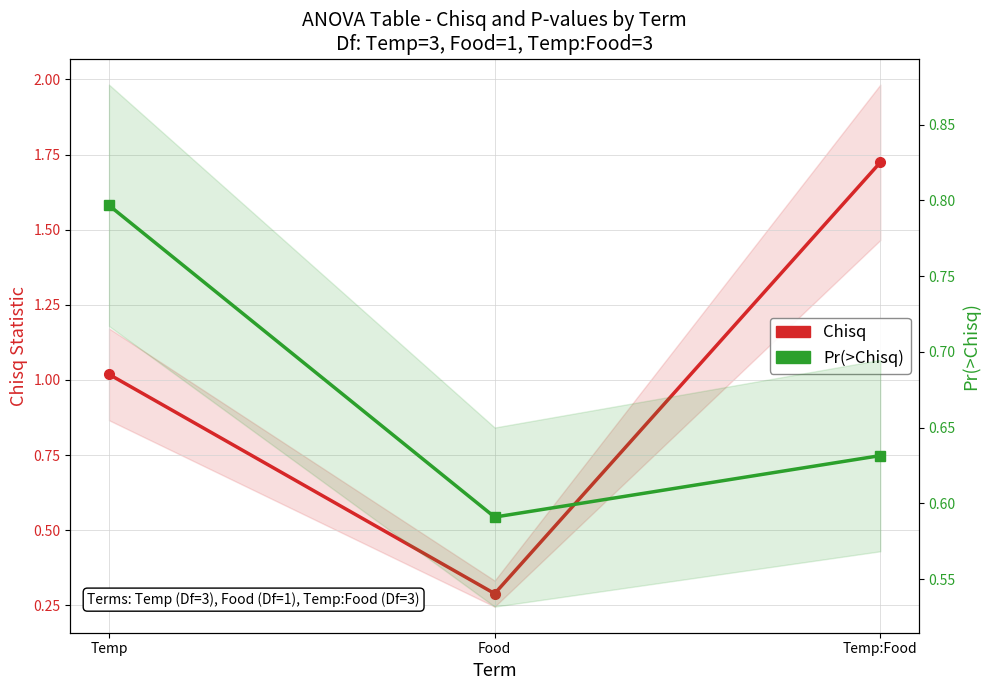

Where is Pr(>Chisq) nearest to the value 0?

Food